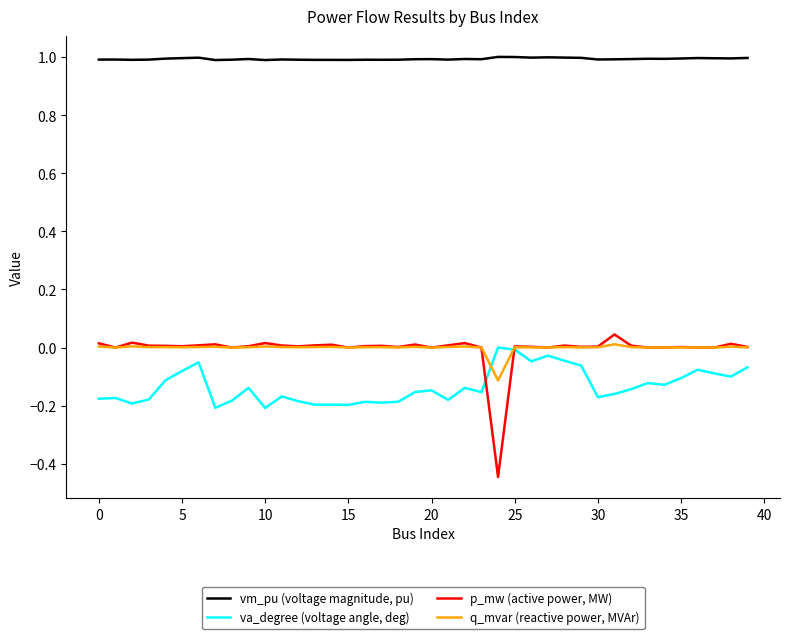

Which series has the largest total across all categories?

vm_pu (voltage magnitude, pu)